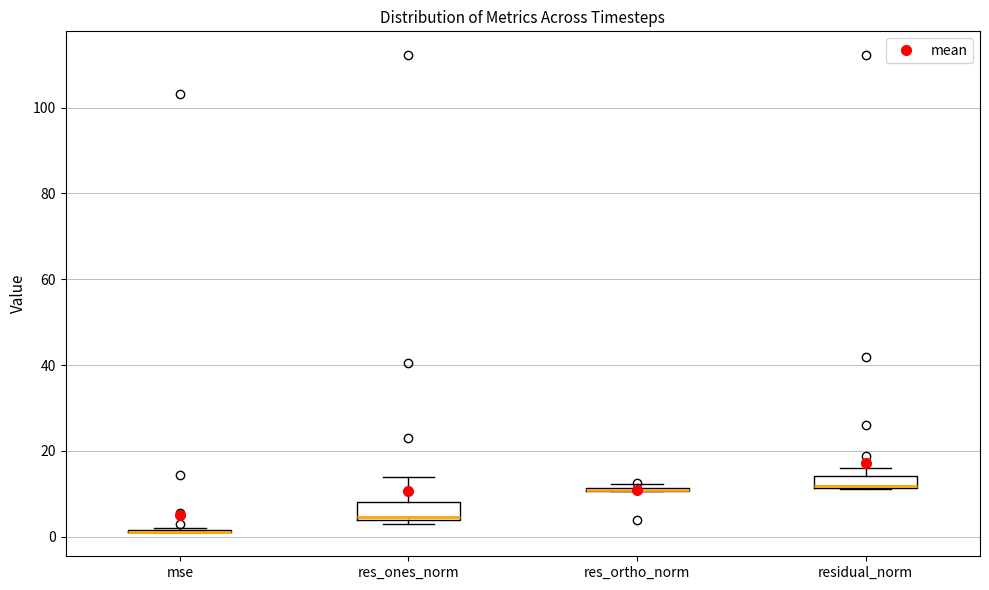

Where is the upper edge of the box for residual_norm on the y-axis? The values are not printed on the chart, so give them approximately, as read against the axis.

14